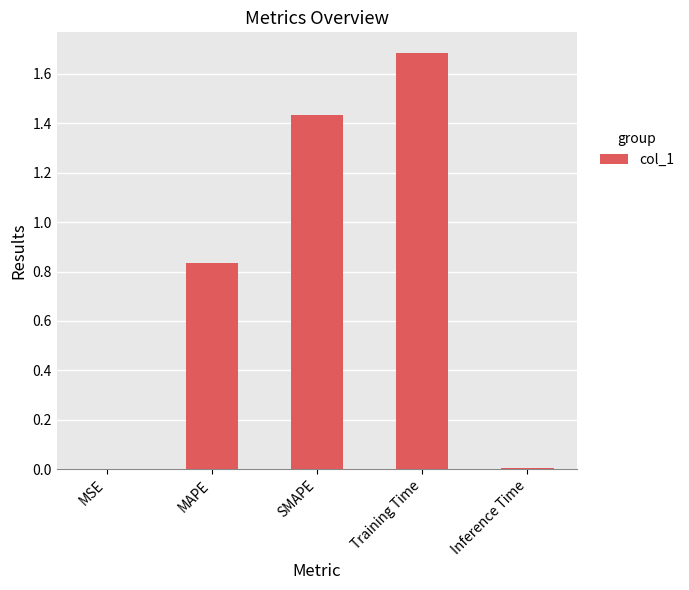

Approximately how many times larger is the value at MAPE compared to SMAPE?

0.6